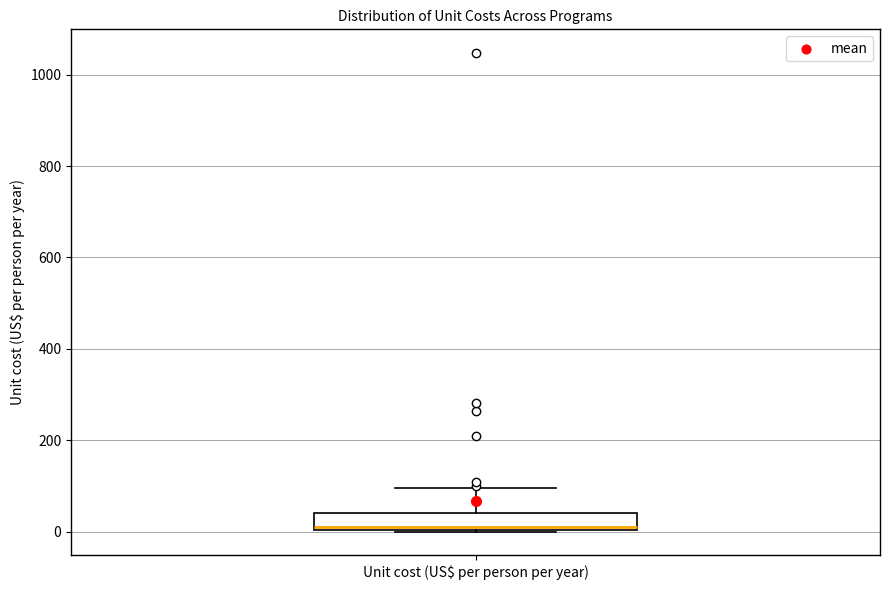

Read this box plot against the y-axis: the position of the median line, the range covered by the box, and the ends of both whiskers. The values are not printed on the chart, so give them approximately, as read against the axis.

median 20, box 0 to 40, whiskers 0 to 100